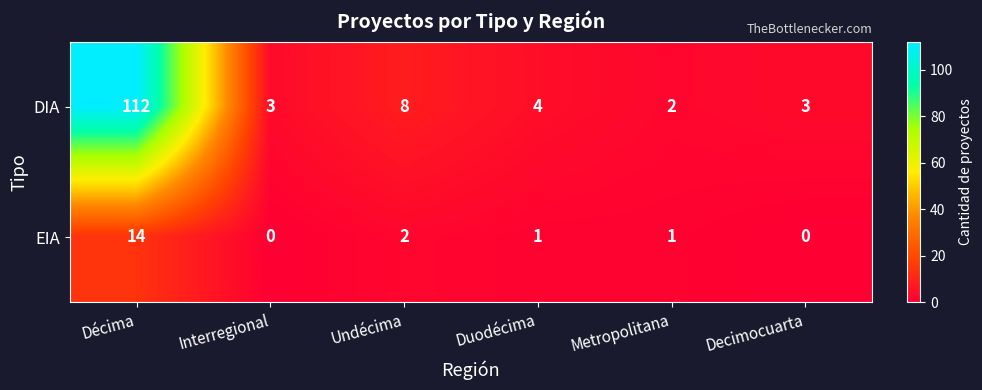

True or false: EIA has a value of 14 at Décima.

True